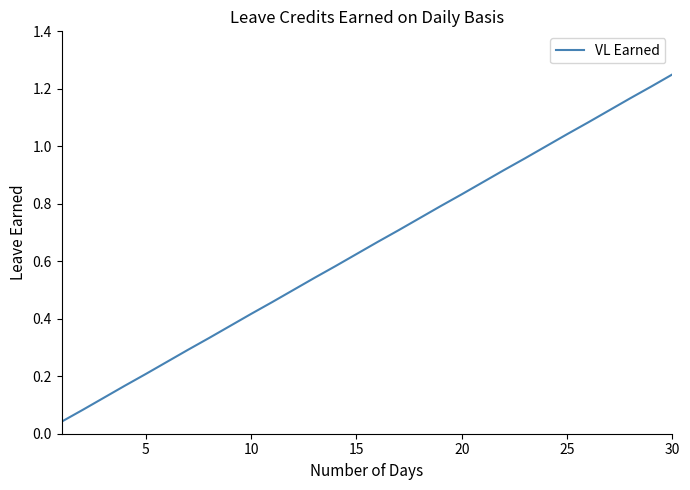

What is the average value?

0.6